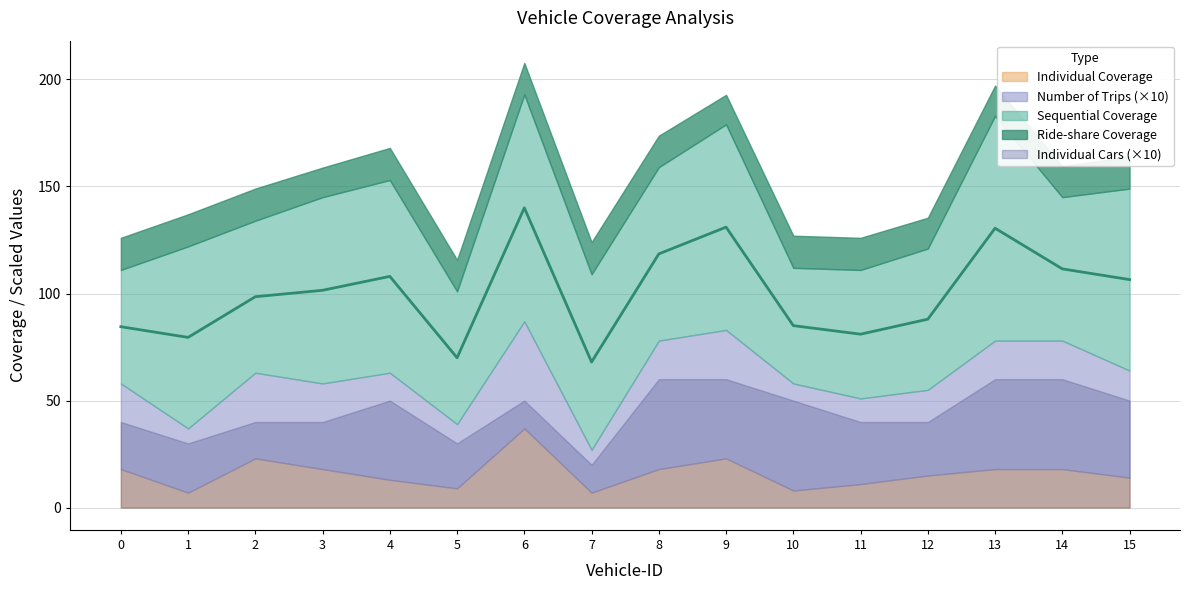

What is the difference between the Individual Cars values at 15 and 7?

3